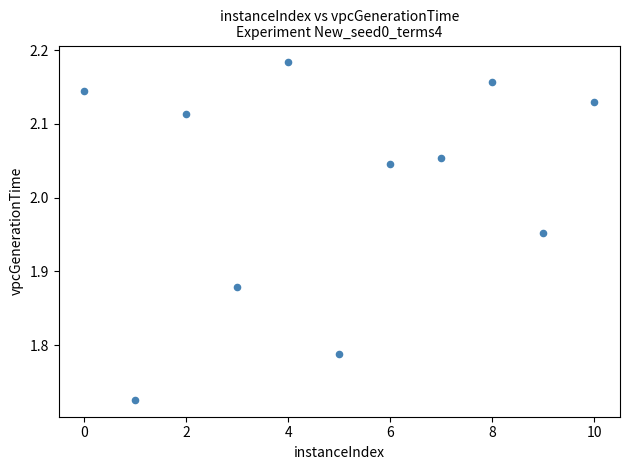

What is the average X value?

5.0